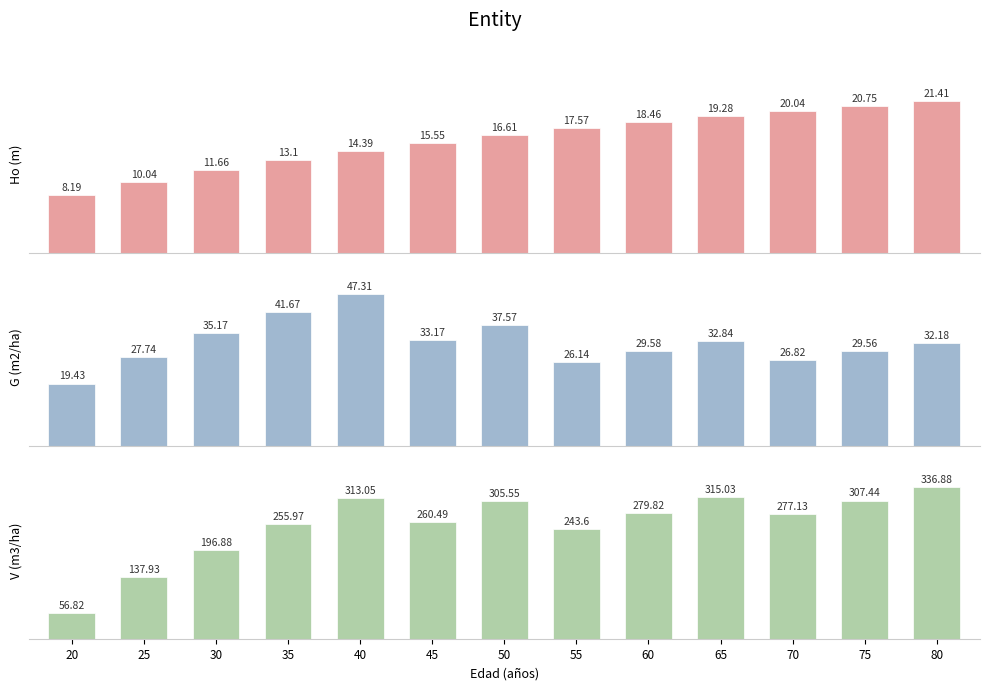

What is the difference between the maximum and minimum values in the V (m3/ha) series?

280.1